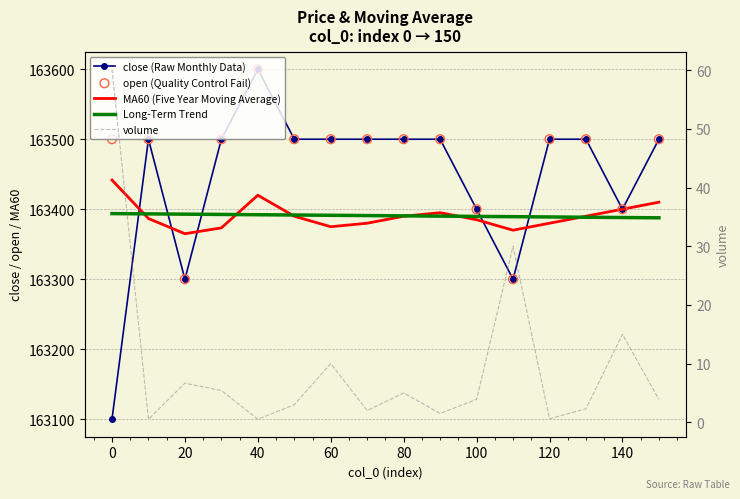

Which series reaches the maximum Y coordinate?

close (Raw Monthly Data)